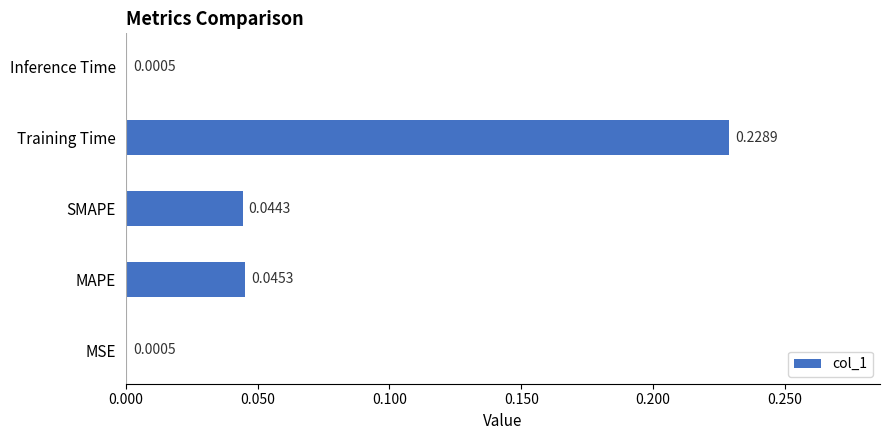

At which category does the chart reach its peak across all series?

Training Time